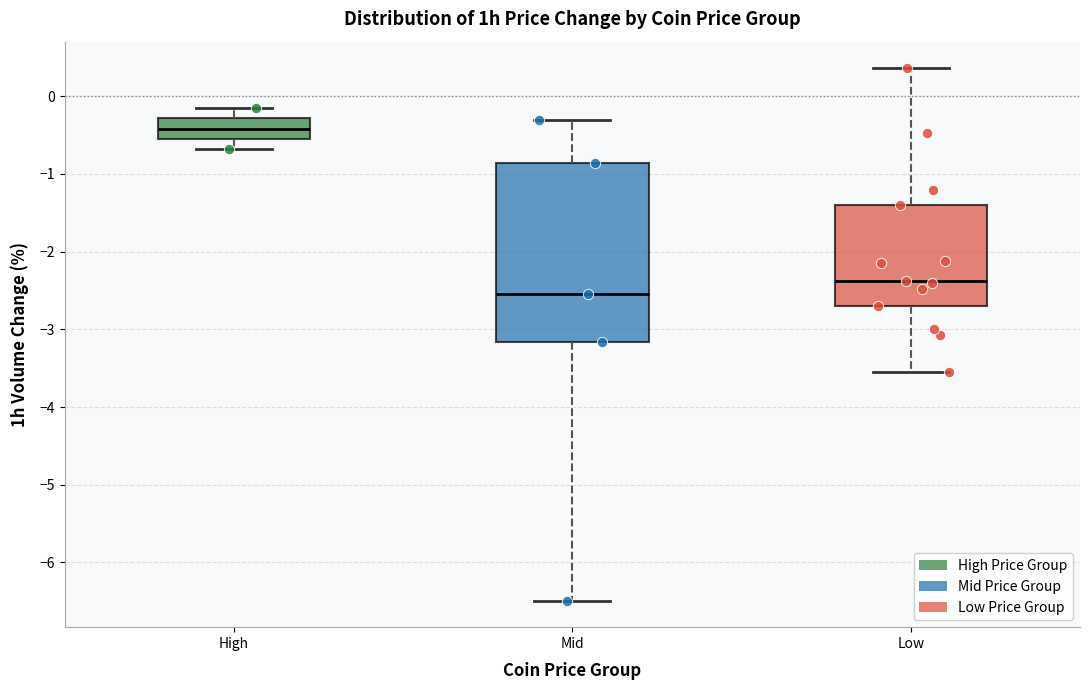

Comparing the boxes themselves (not the whiskers), which one is the tallest?

Mid